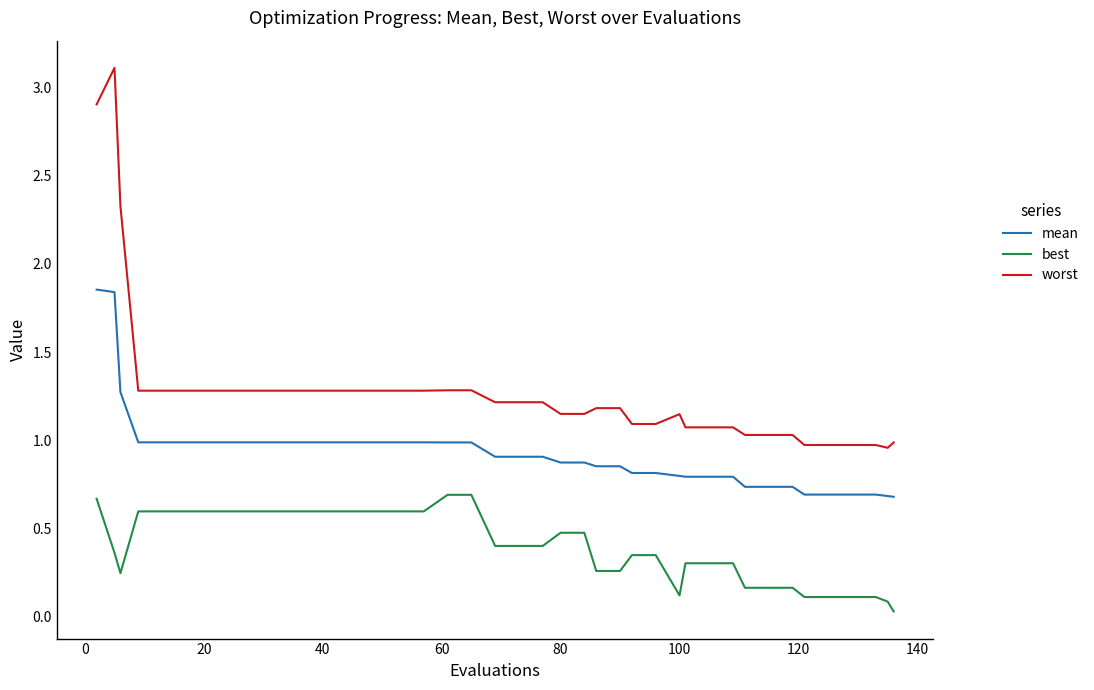

What are all the series names shown in the legend?

mean, best, worst